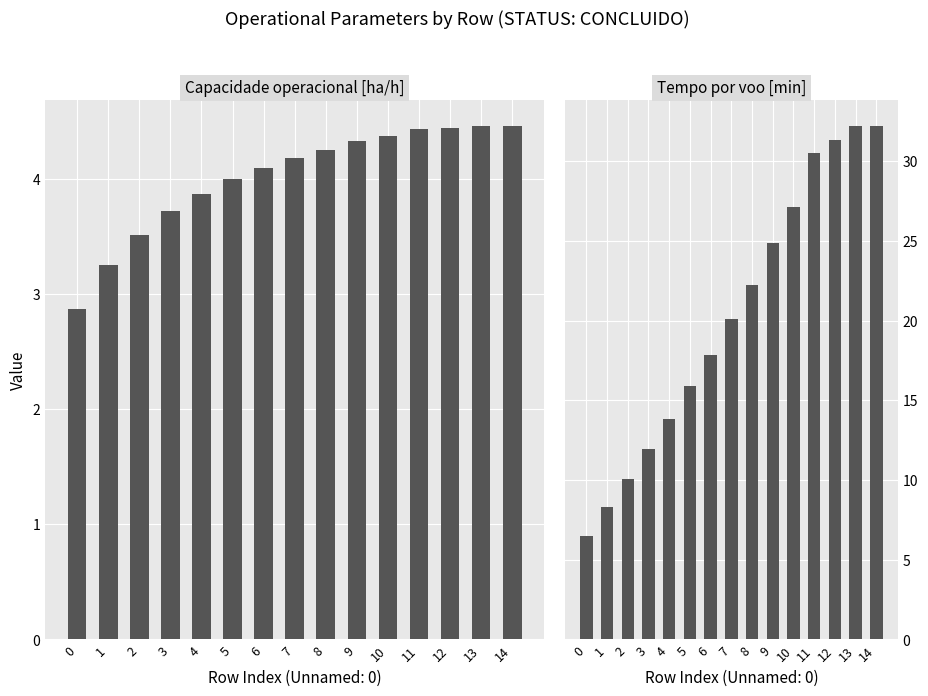

List the series in order of their overall mean, highest first.

Tempo por voo [min], Capacidade operacional [ha/h]